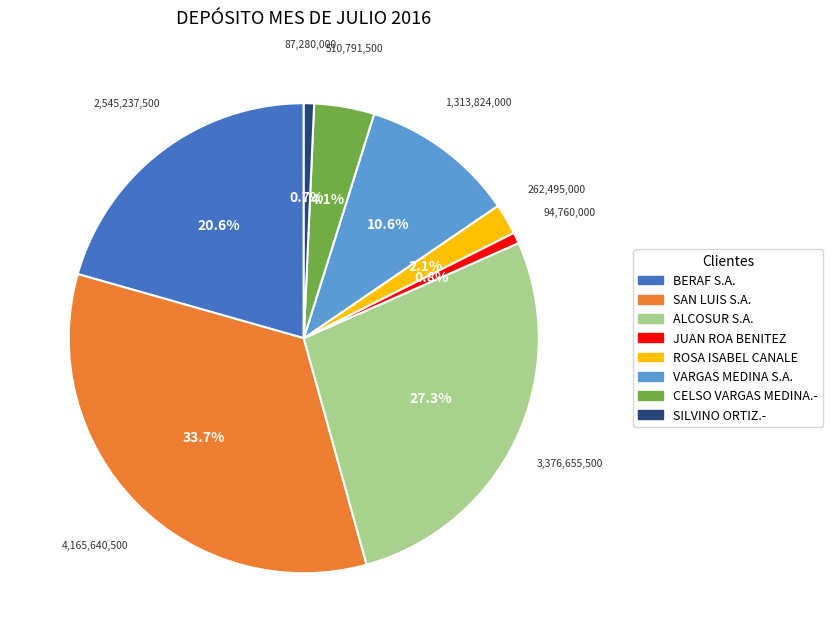

Is there a majority slice in this chart?

No